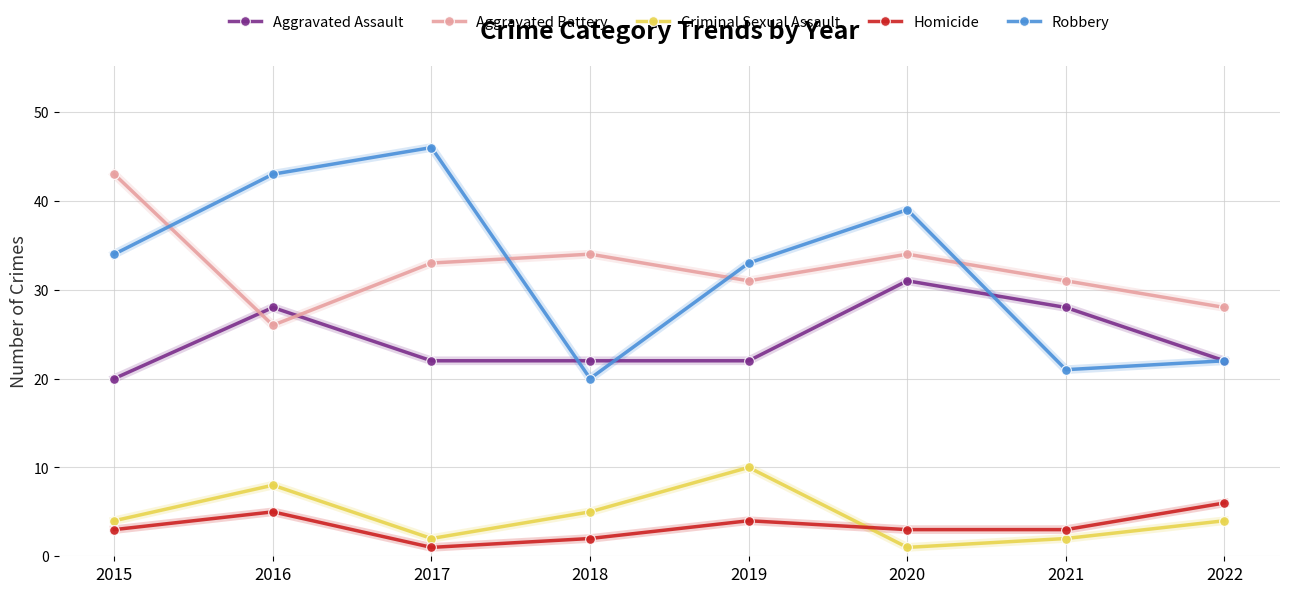

Reading left to right, transcribe all the data shown in this chart.

Aggravated Assault: 20	28	22	22	22	31	28	22
Aggravated Battery: 43	26	33	34	31	34	31	28
Criminal Sexual Assault: 4	8	2	5	10	1	2	4
Homicide: 3	5	1	2	4	3	3	6
Robbery: 34	43	46	20	33	39	21	22